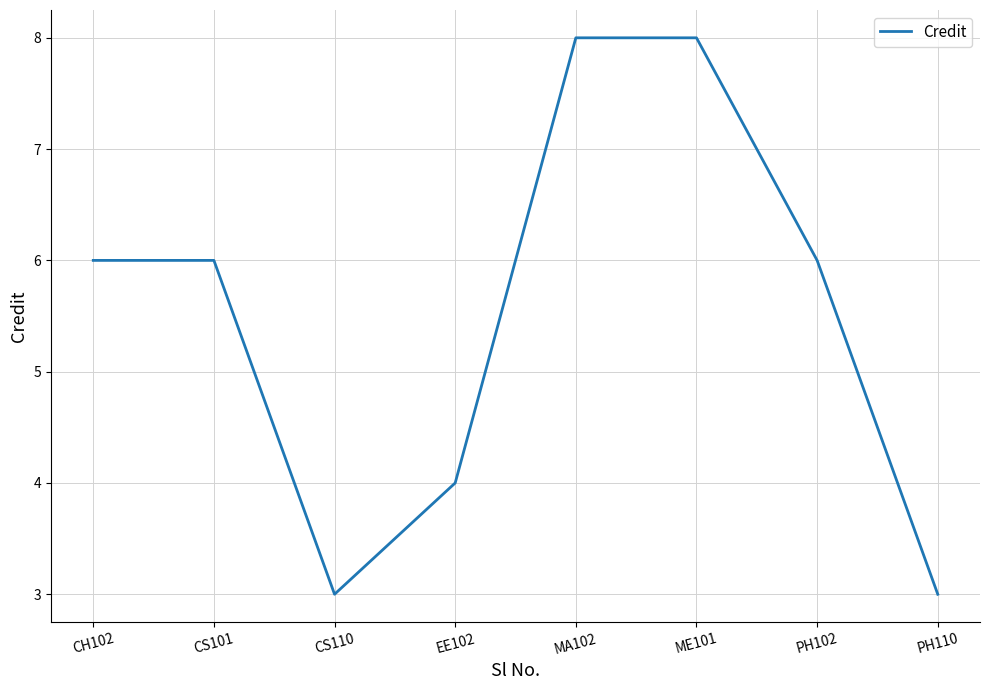

What value does the data have at EE102?

4